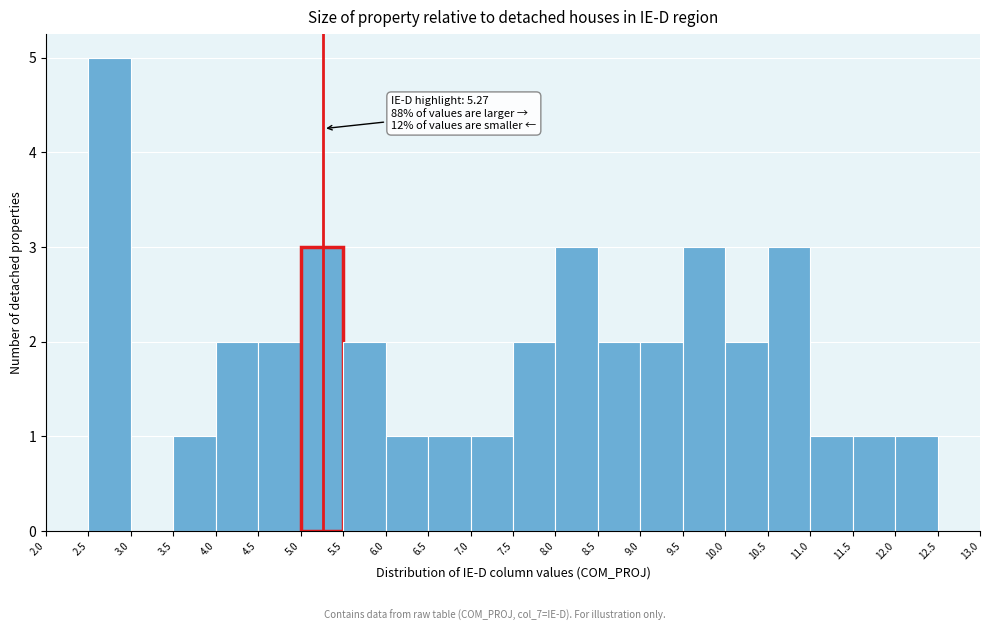

Which range on the x-axis has the tallest bar?

2.5 to 3.0